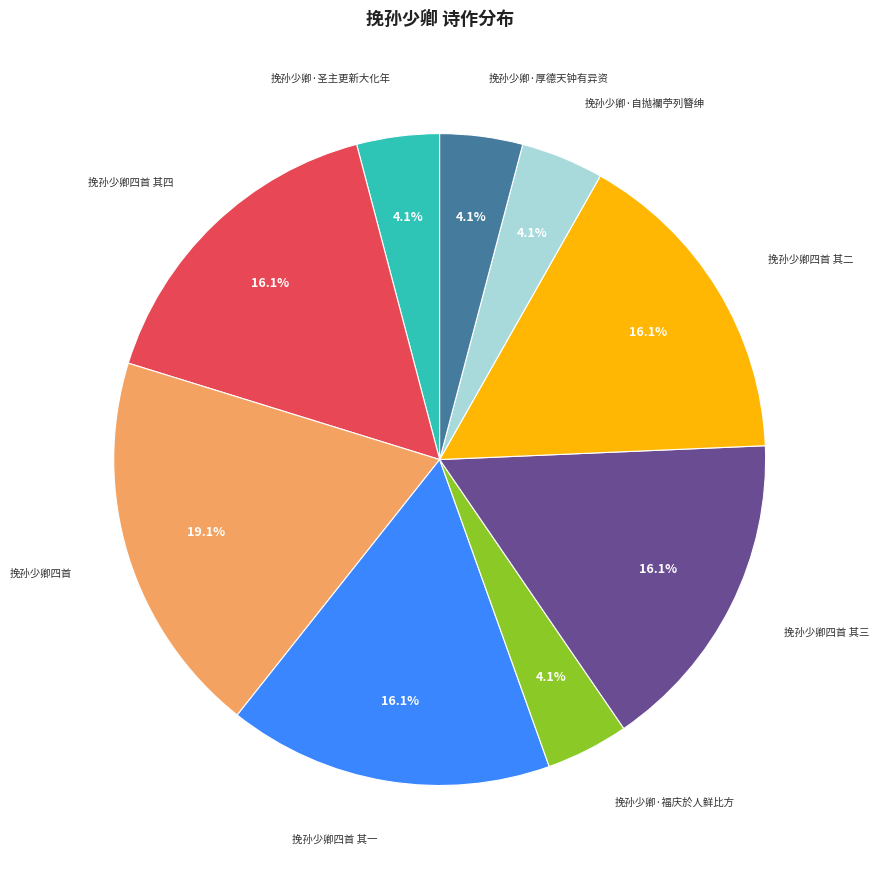

To the nearest percent, what portion does 挽孙少卿·福庆於人鲜比方 represent?

4%